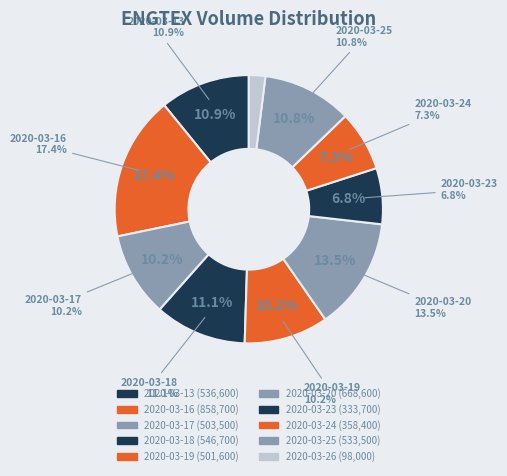

Rank the categories by value from lowest to highest.

2020-03-26, 2020-03-23, 2020-03-24, 2020-03-19, 2020-03-17, 2020-03-25, 2020-03-13, 2020-03-18, 2020-03-20, 2020-03-16